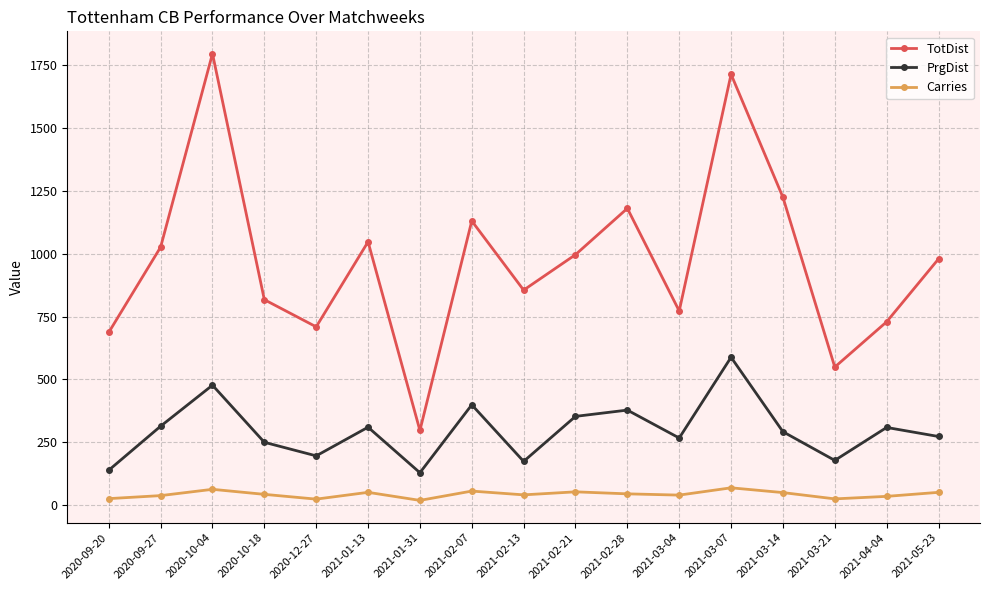

Which category has the highest value across all series?

2020-10-04